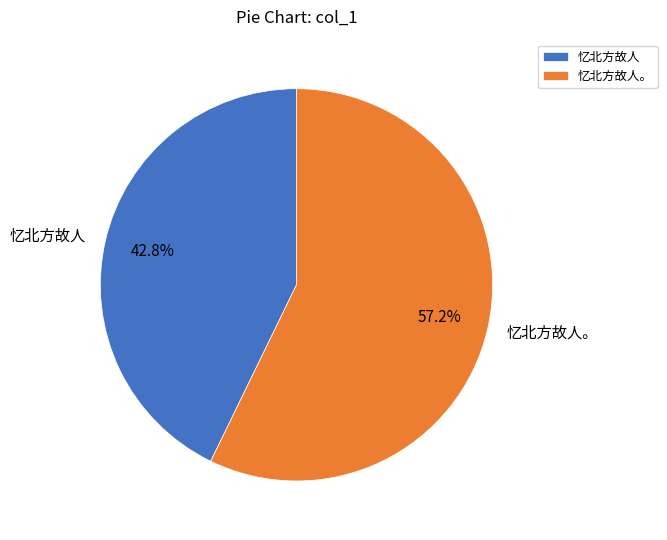

To the nearest percent, what is the difference between the largest and smallest slice percentages?

14%